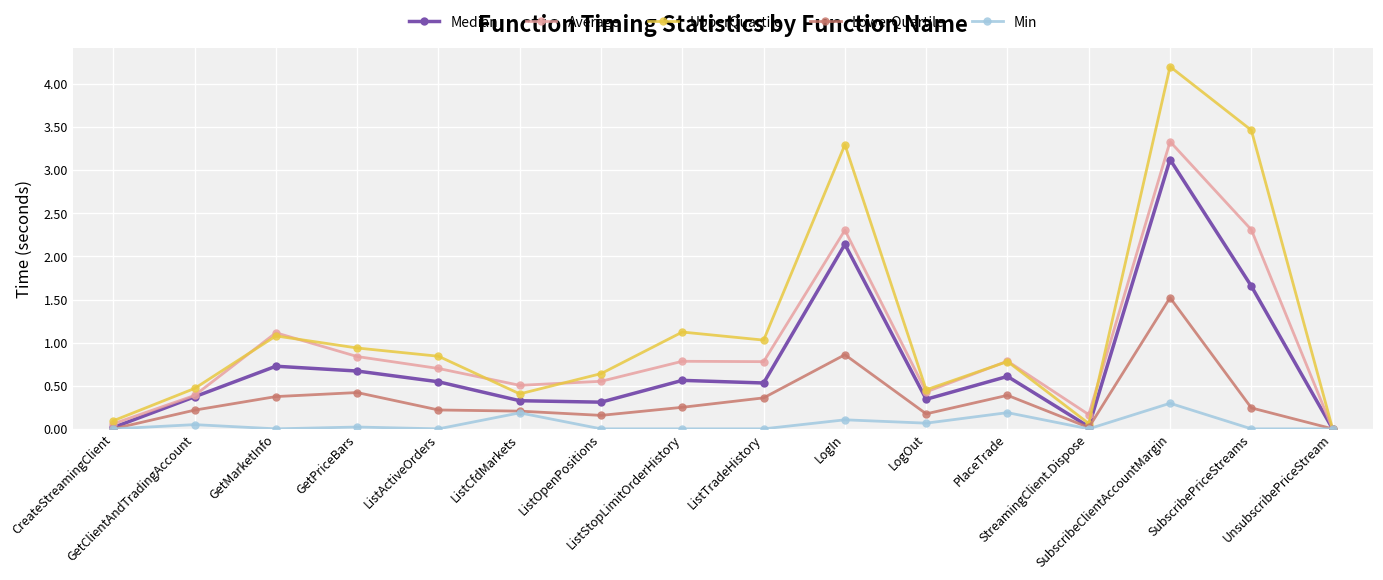

What is the greatest value displayed?

4.2